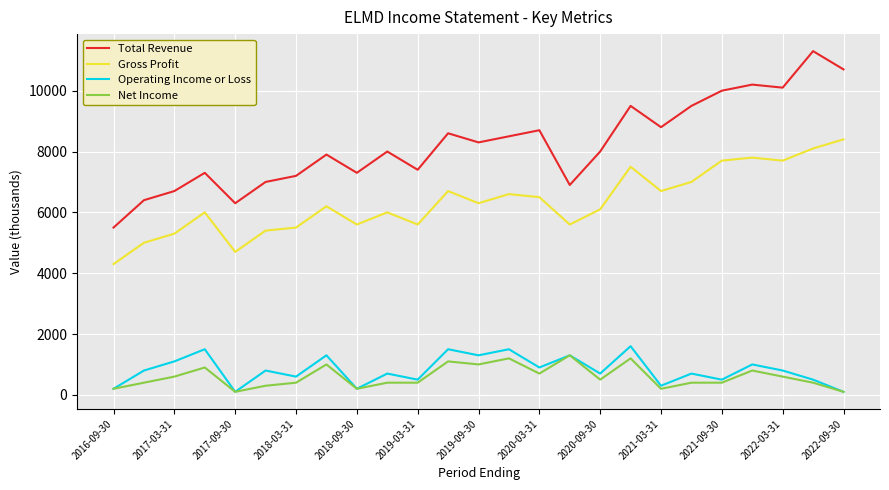

How many lines are shown in the chart?

4